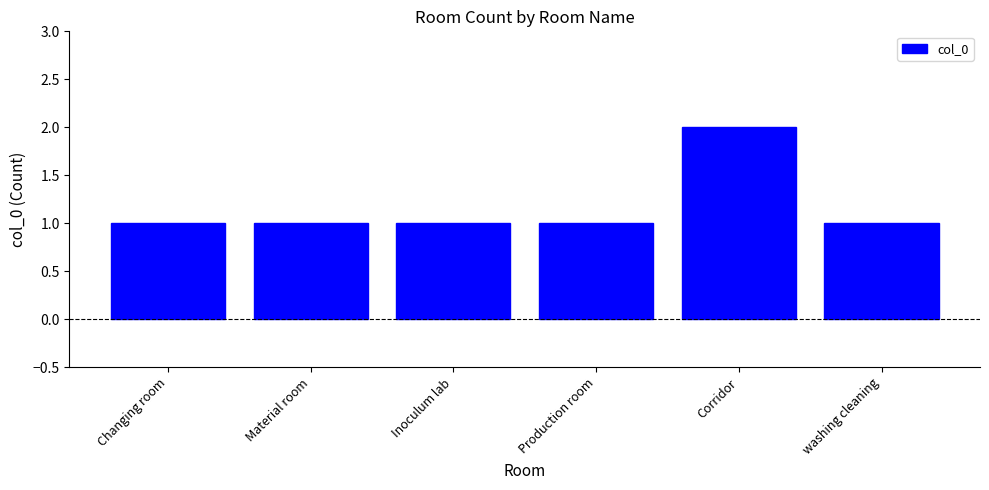

Which label corresponds to the largest value in the chart?

Corridor